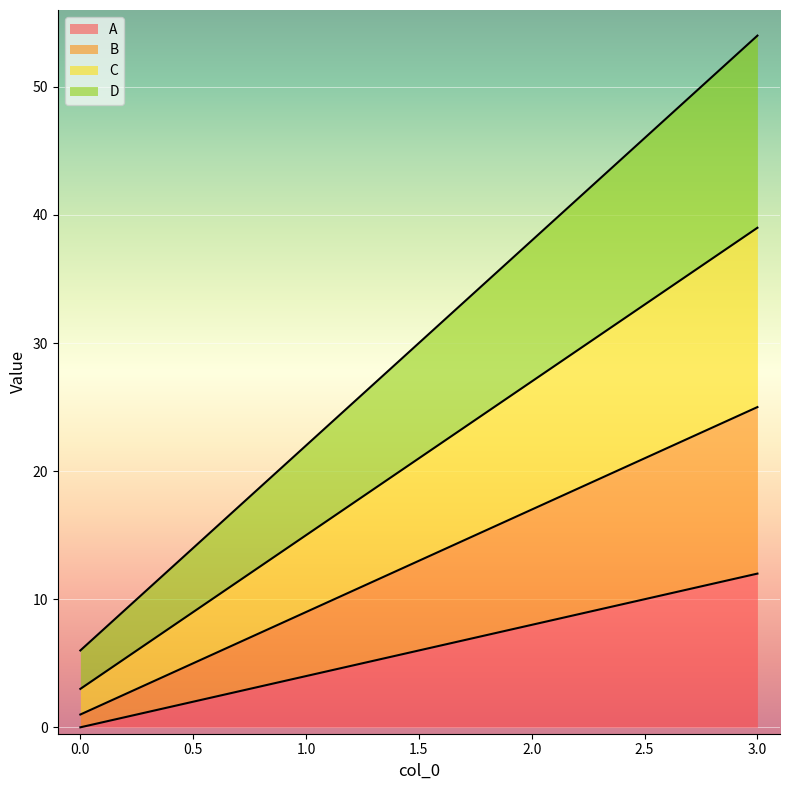

At how many categories does at least one series exceed 12?

3